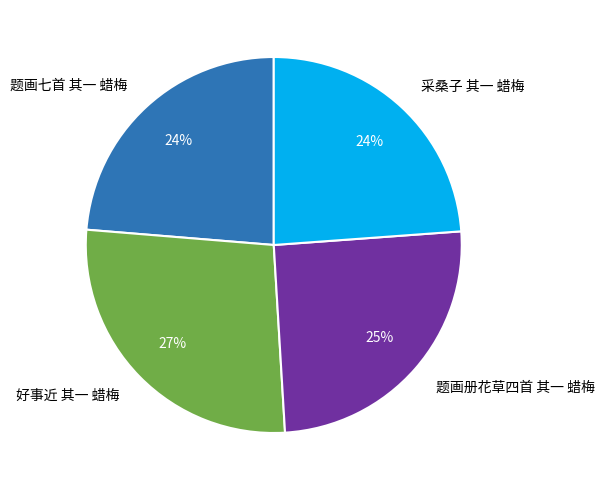

Does 采桑子 其一 蜡梅 account for over 50% of the chart?

No